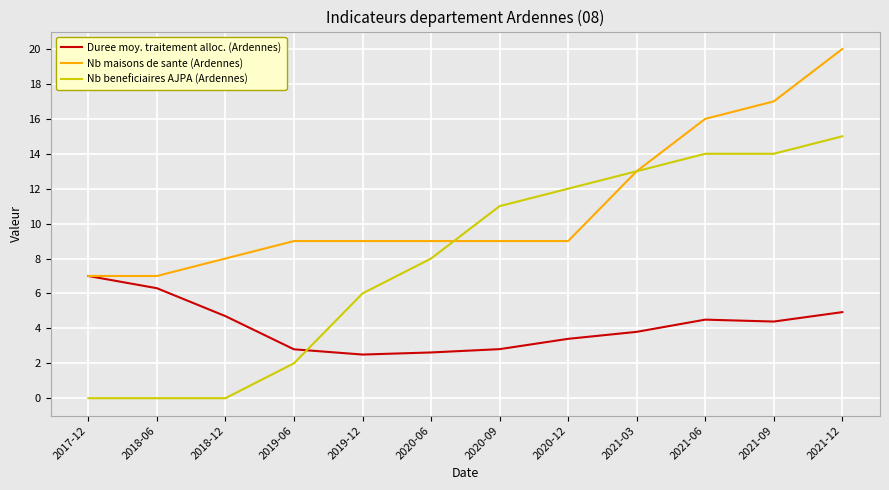

What position from the left is 2021-06?

10